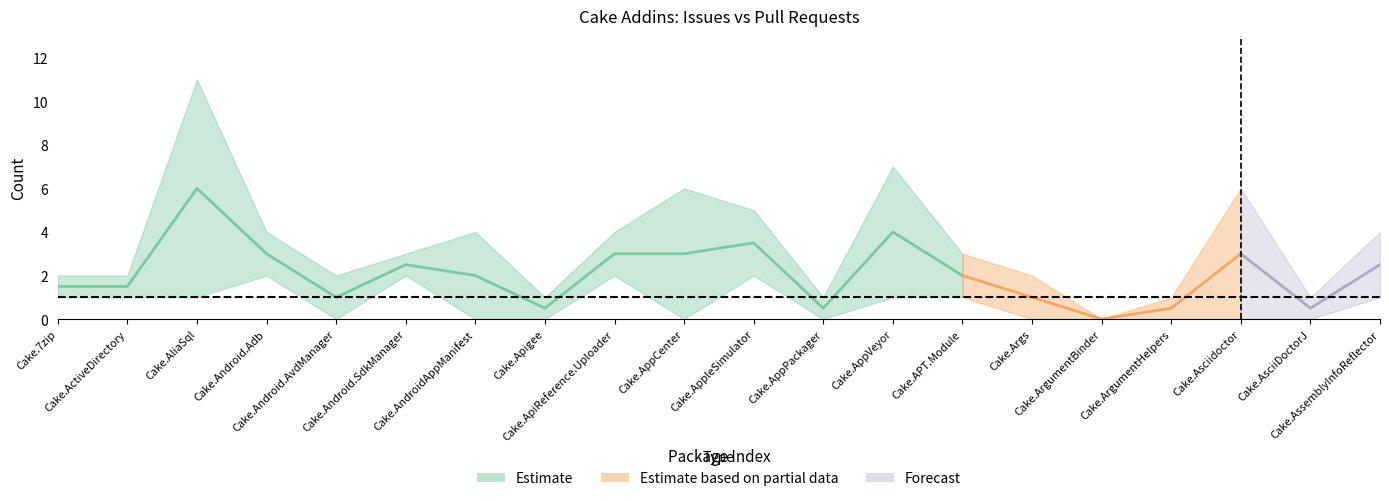

True or false: issues_count has a value of 3 at Cake.APT.Module.

True